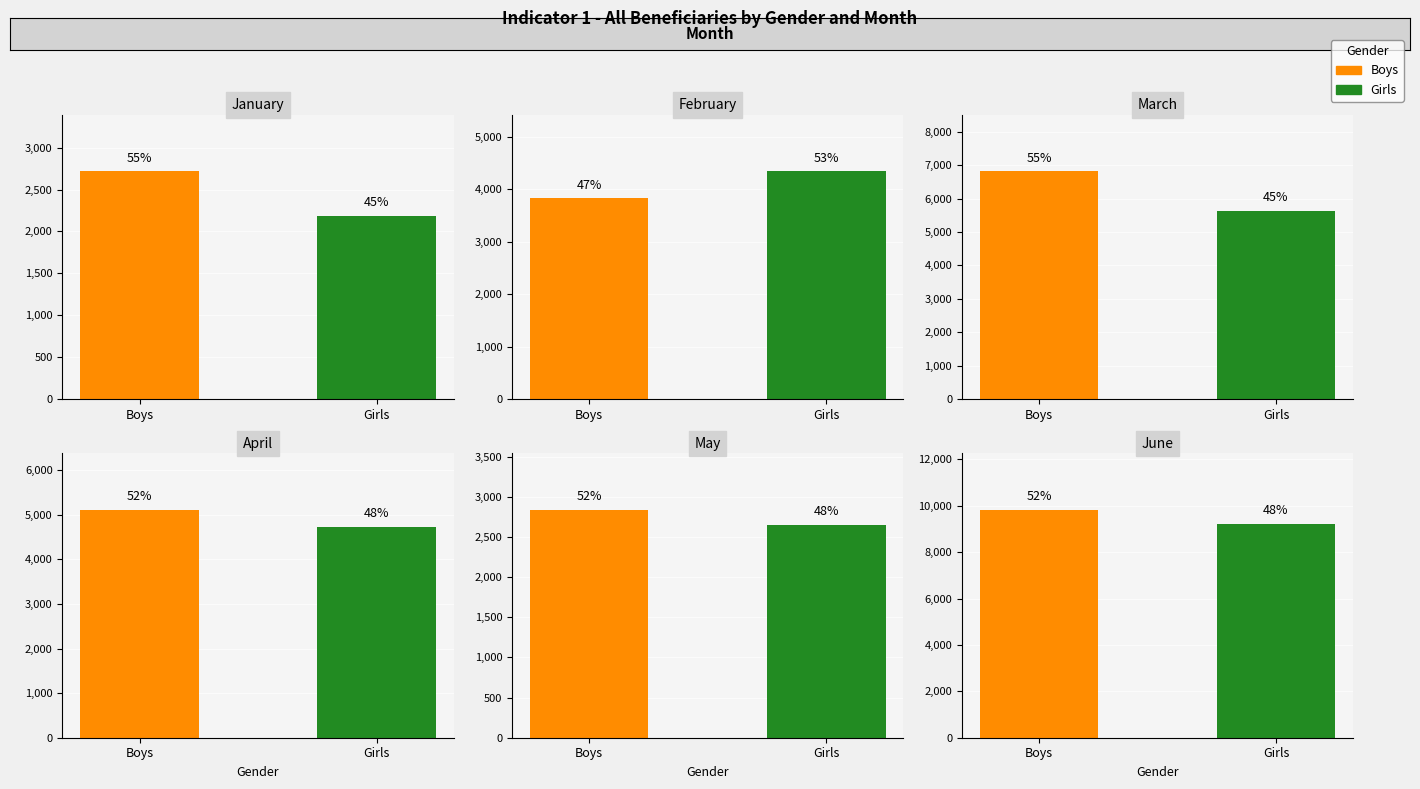

How many bars are there in total?

12